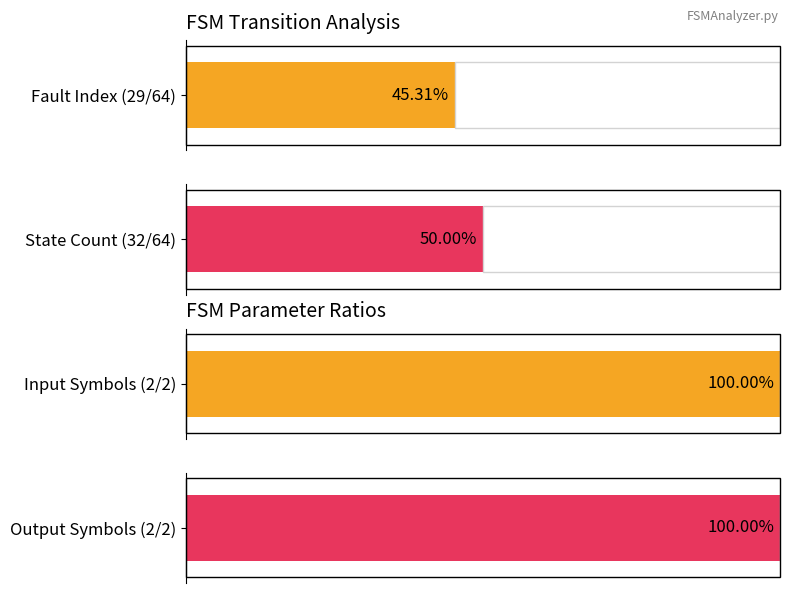

Count the number of data series in this chart.

2